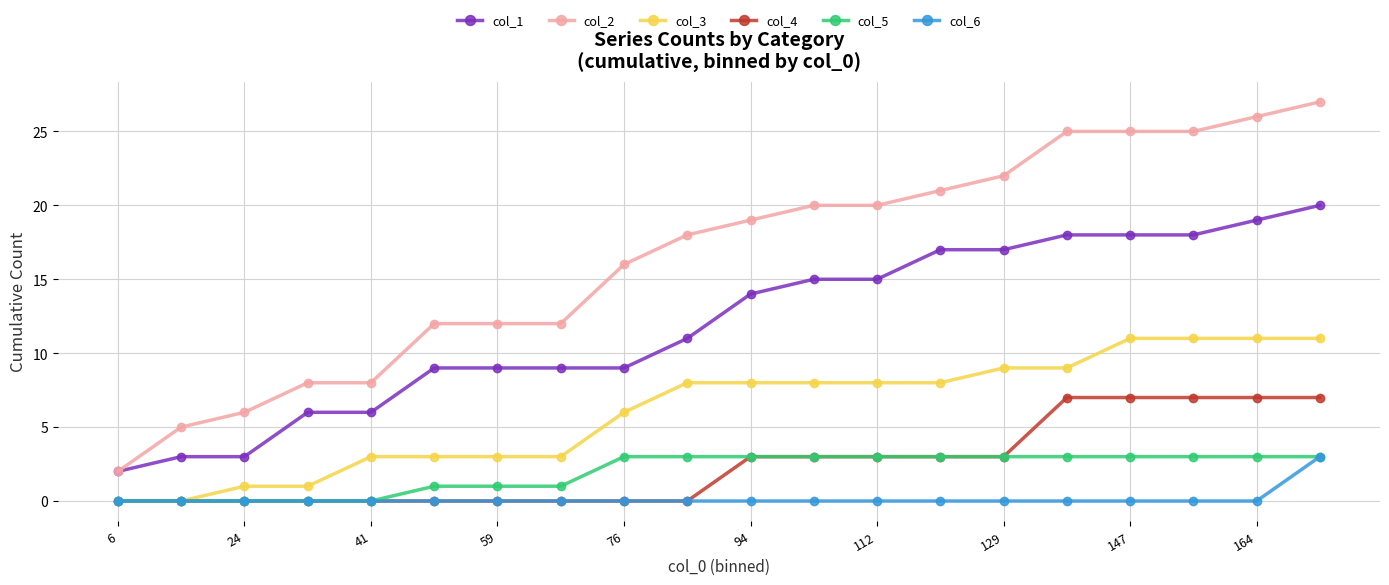

True or false: col_2 and col_5 cross at least once.

False